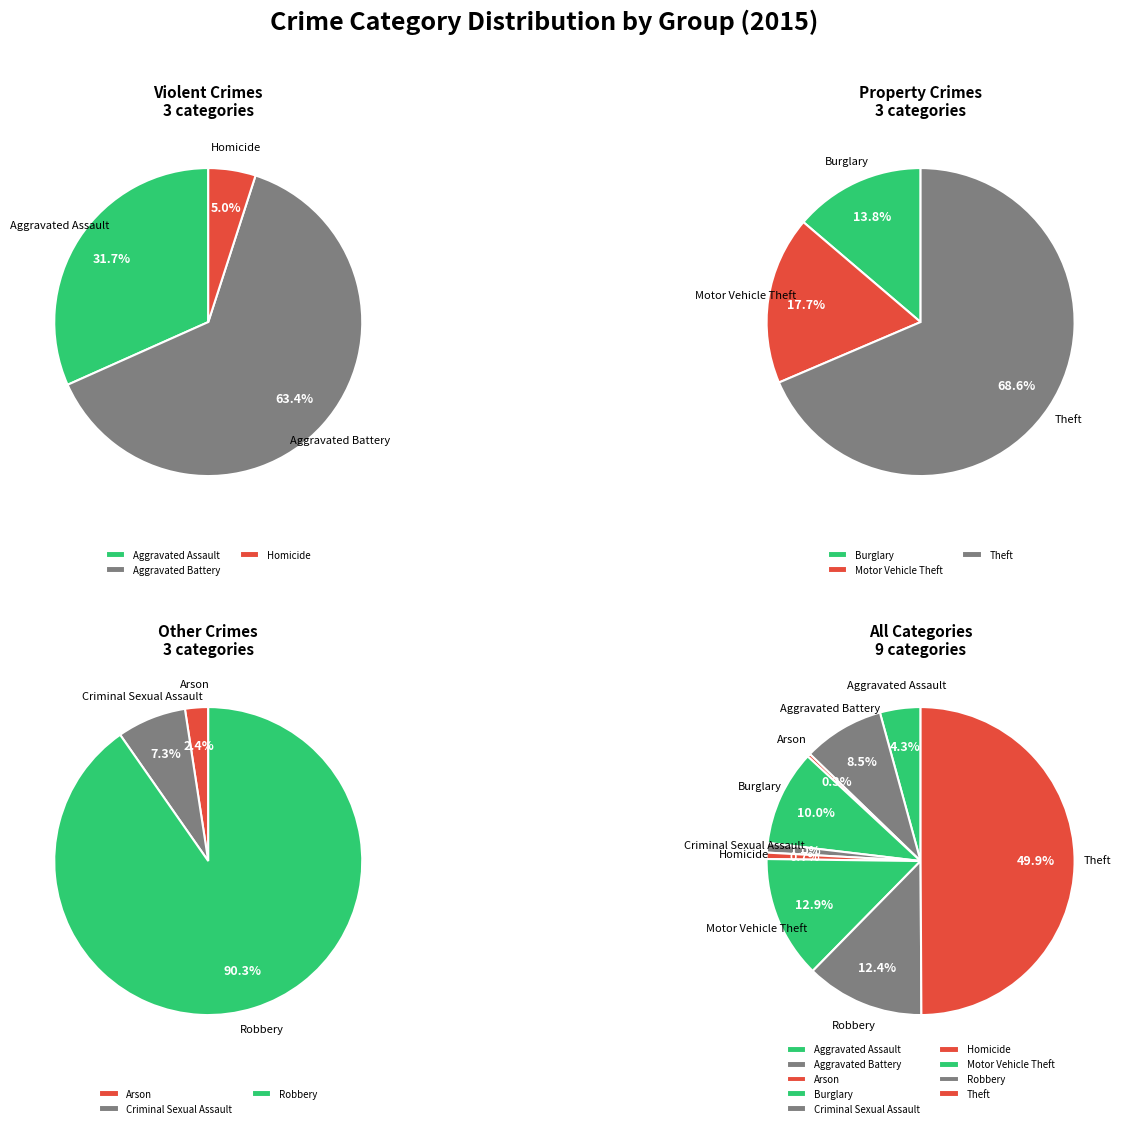

To the nearest percent, what is the average slice percentage?

11%